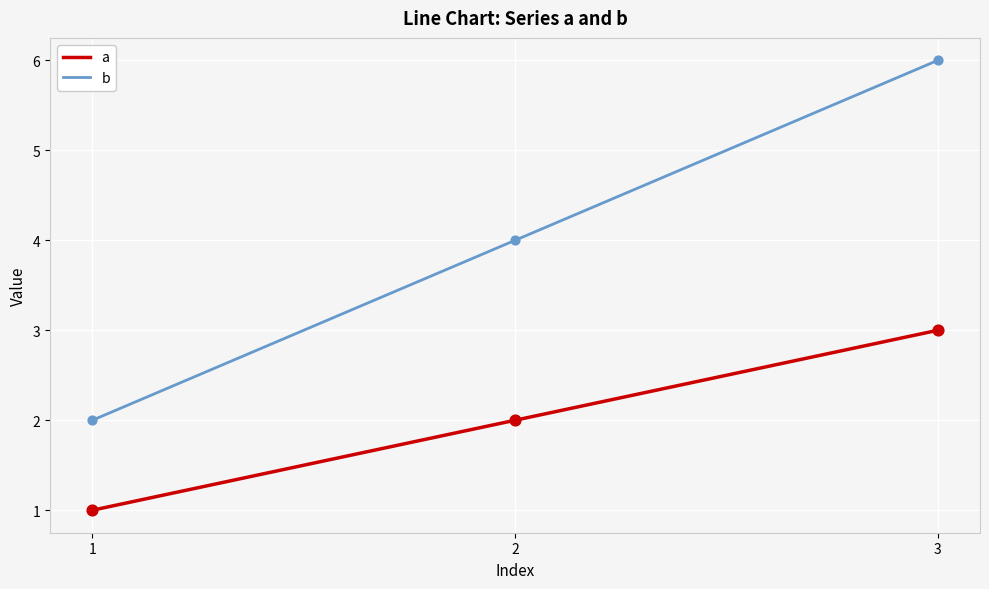

Is the value of a at 2 greater than the value of b at 2?

No